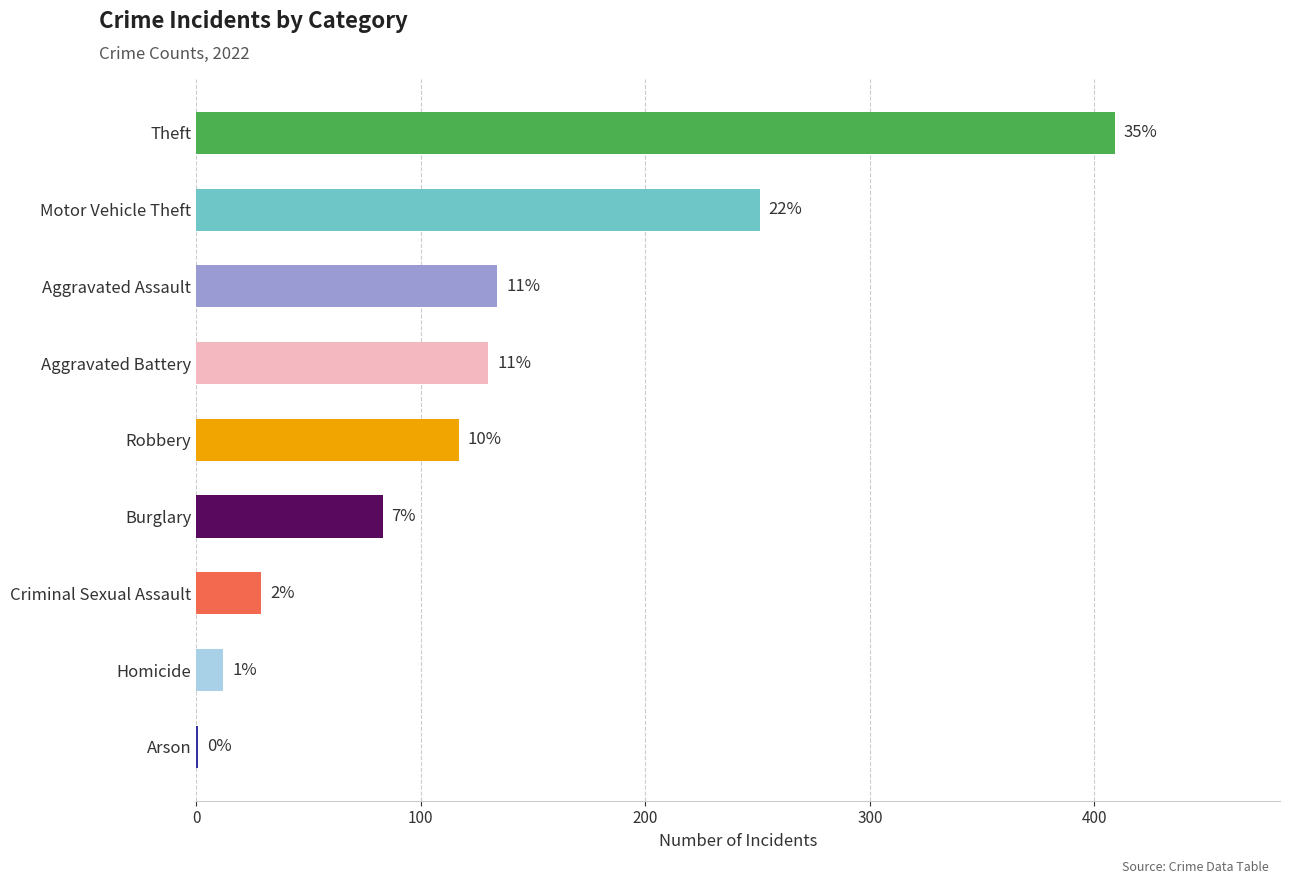

Are the bars horizontal?

Yes